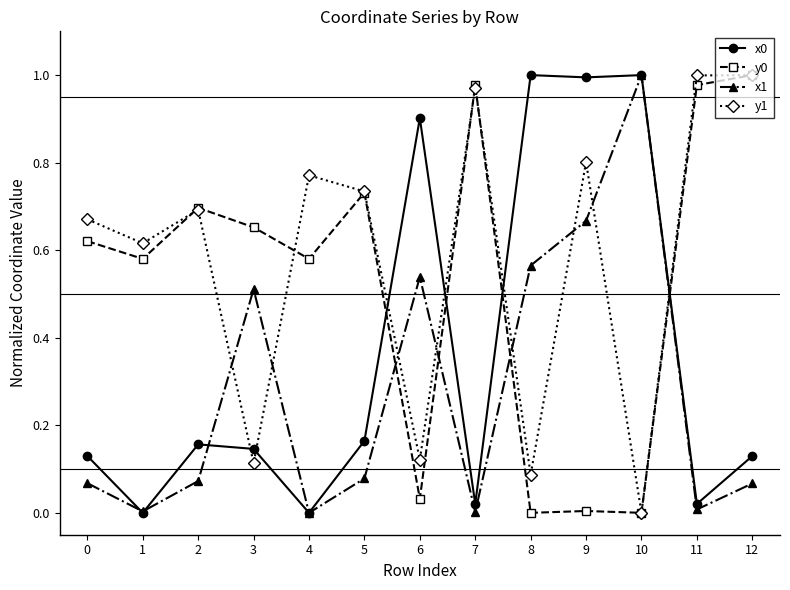

Is it true that x0 equals 1.8 at 9?

False